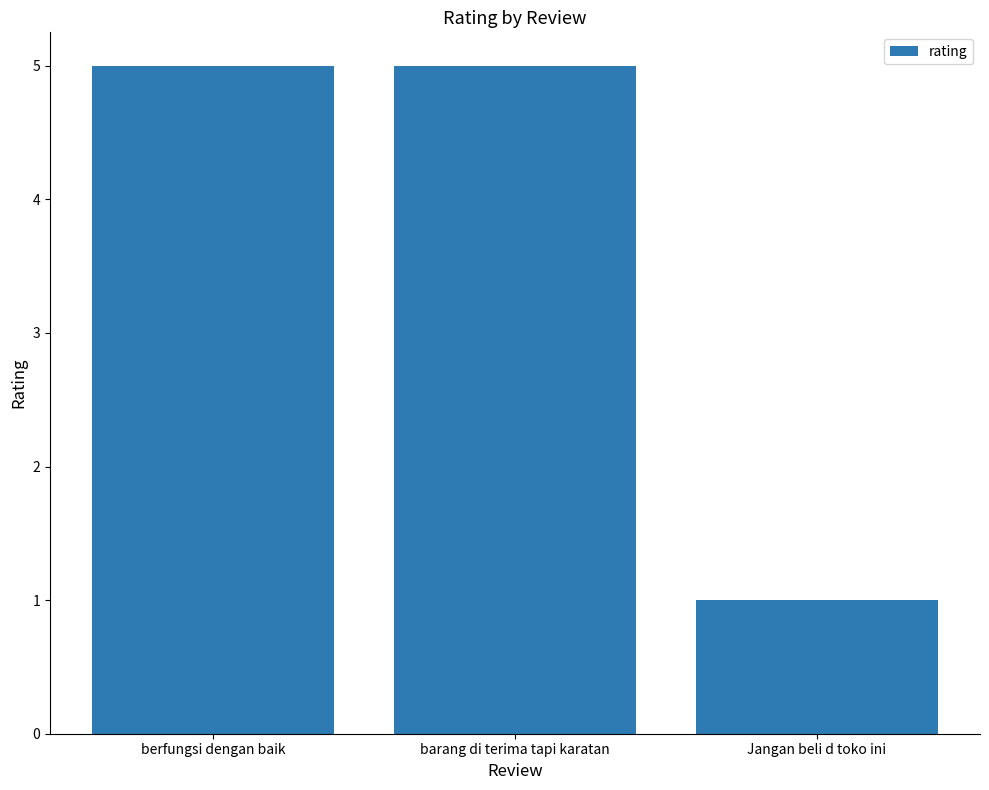

Is it true that the value at barang di terima tapi karatan is 3?

False